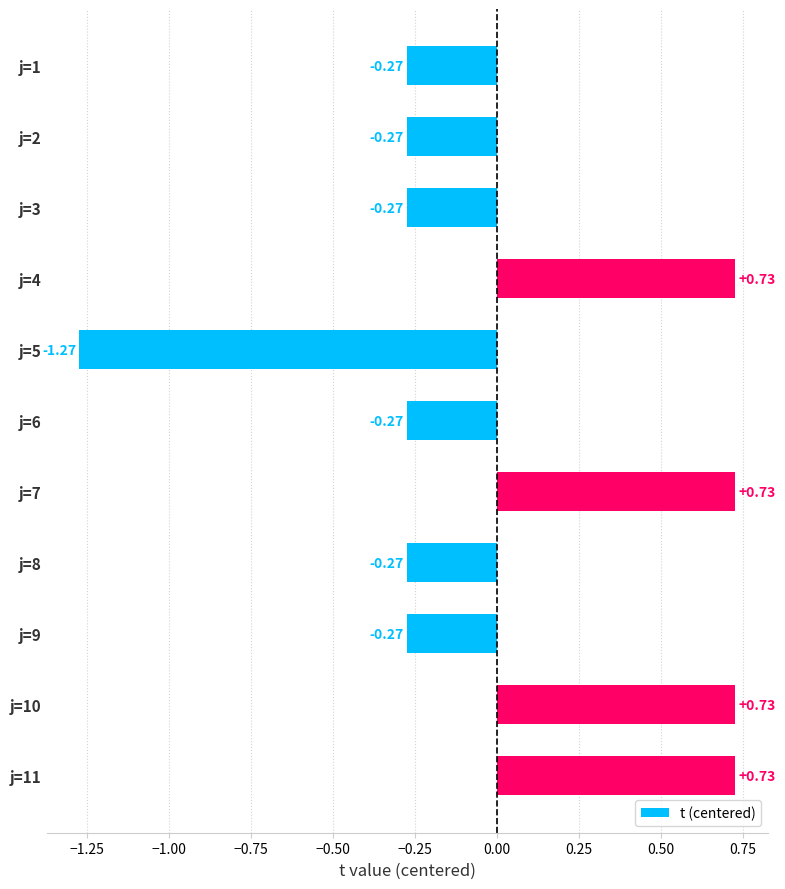

Which label corresponds to the smallest value in the chart?

j=5